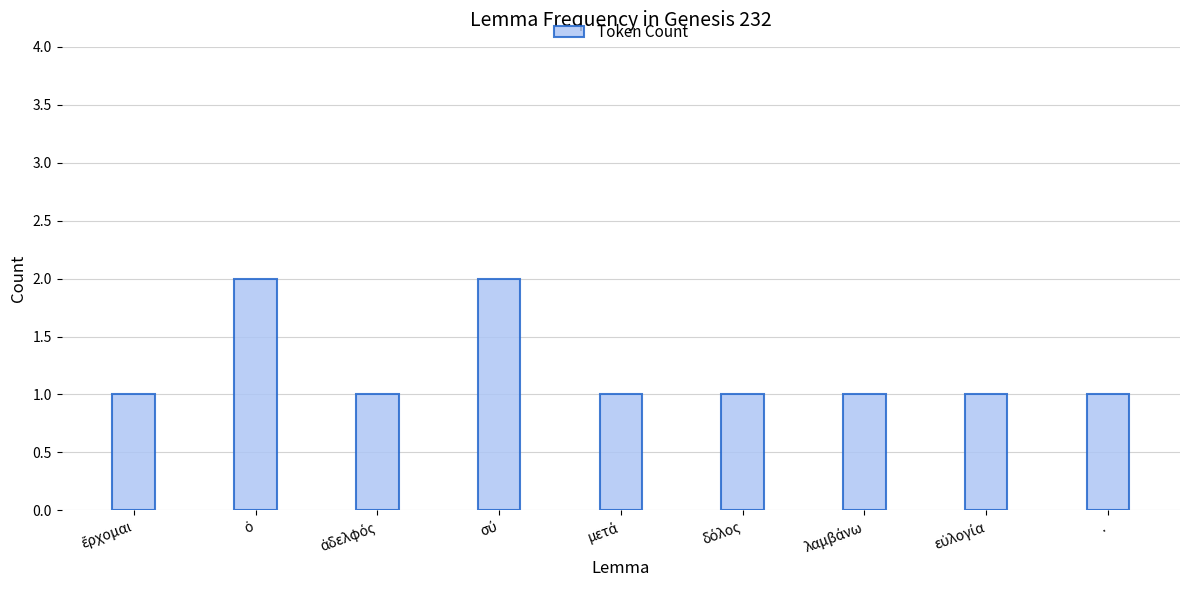

What is the value of the 6th bar from the left?

1